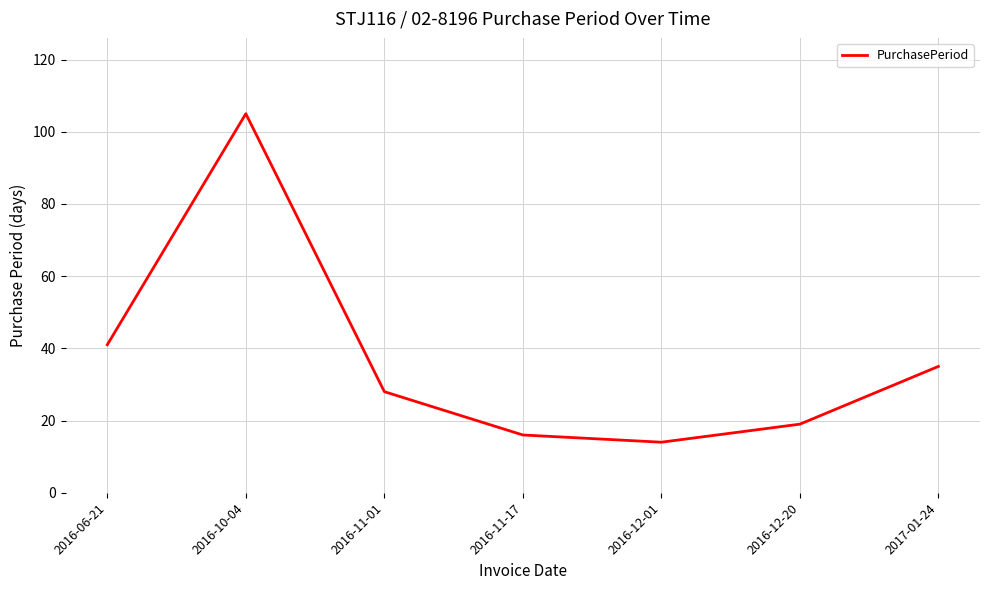

How many values are below 28?

3